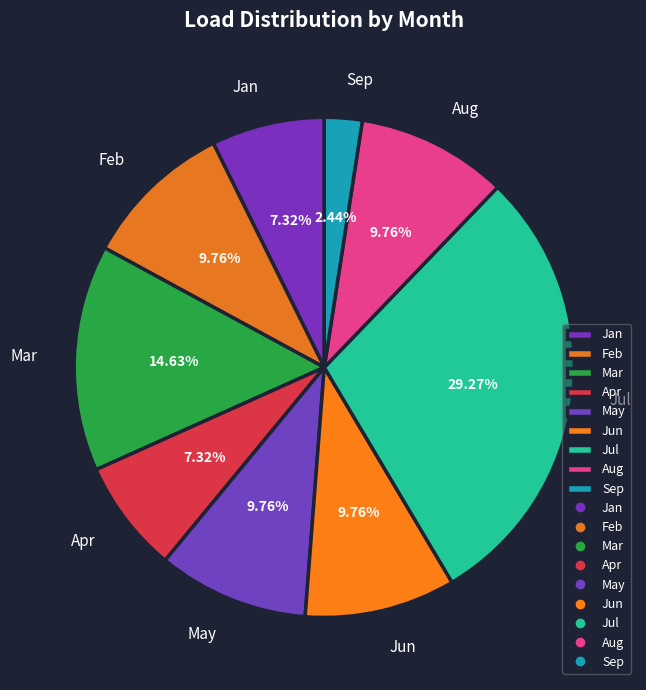

What percentage is the Mar slice, to the nearest percent?

15%